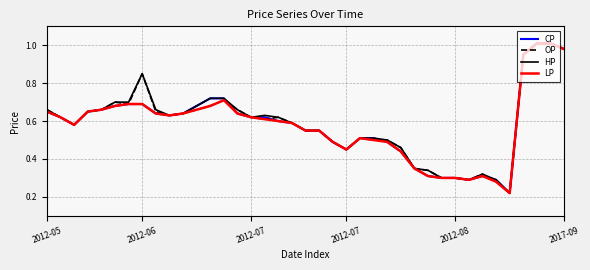

What are all the series names shown in the legend?

CP, OP, HP, LP